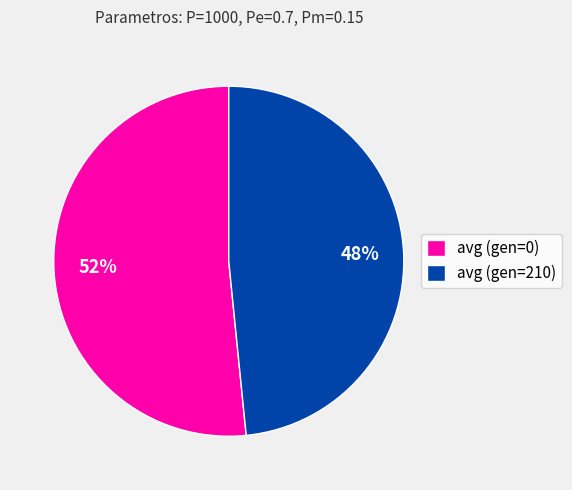

Which slice is the smallest?

avg (gen=210)